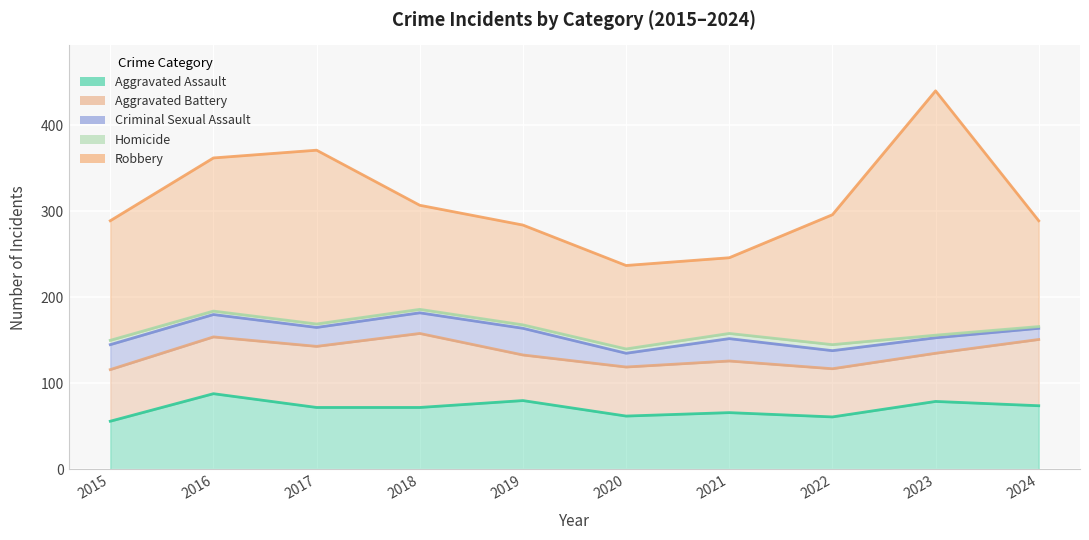

Which category has the highest value in the Aggravated Battery series?

2018